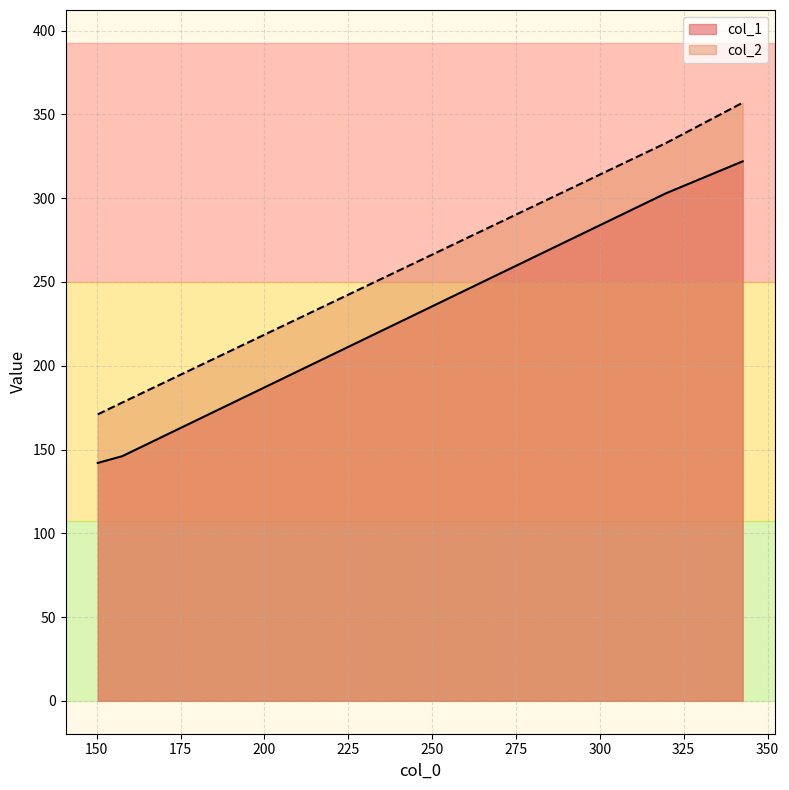

Which label corresponds to the smallest value in the chart?

150.33333333333334